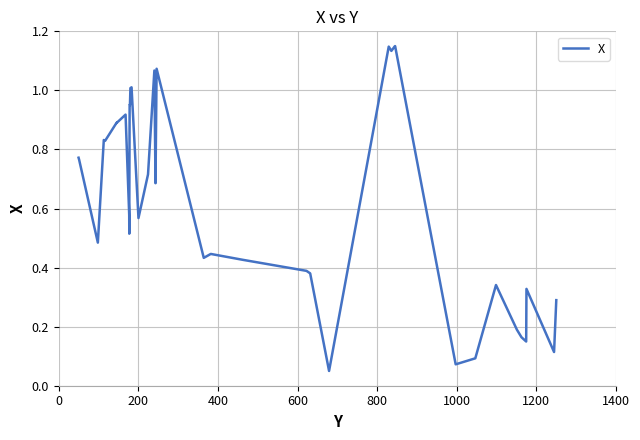

What is the value of the 31st point from the left?

1.2